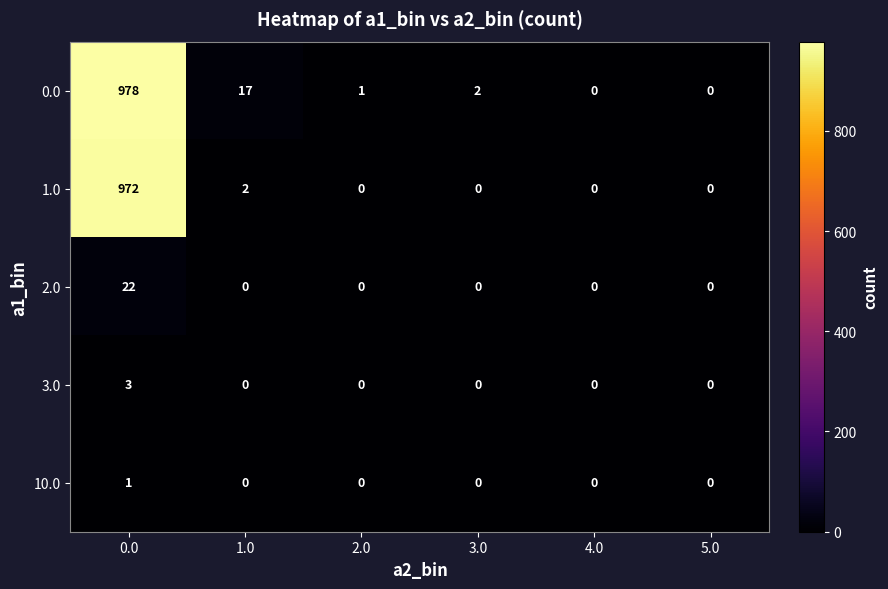

What is the difference between the maximum and minimum values in the 1.0 series?

972